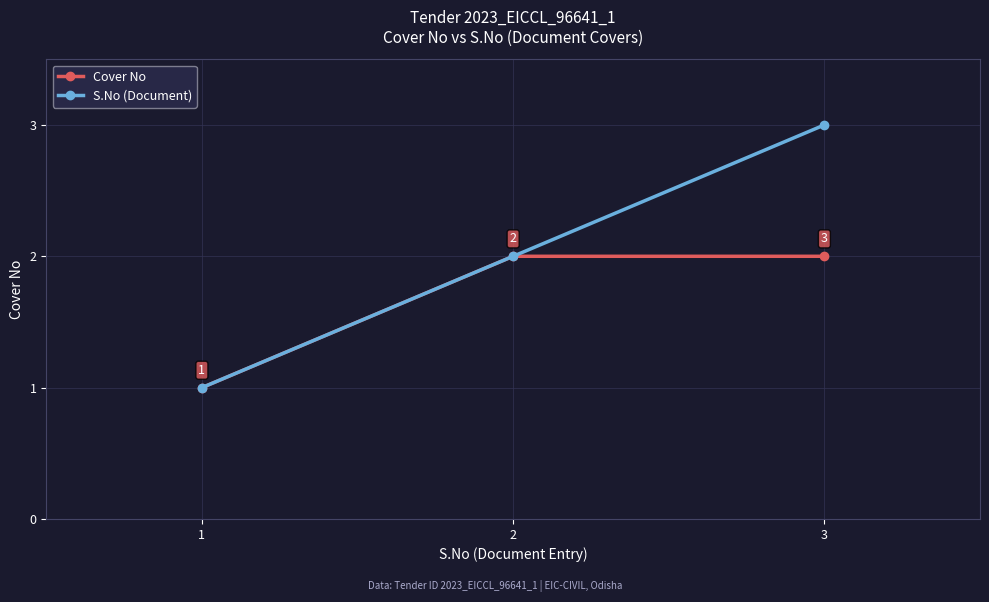

What is the value of the S.No (Document) point at the 3rd from the left?

3